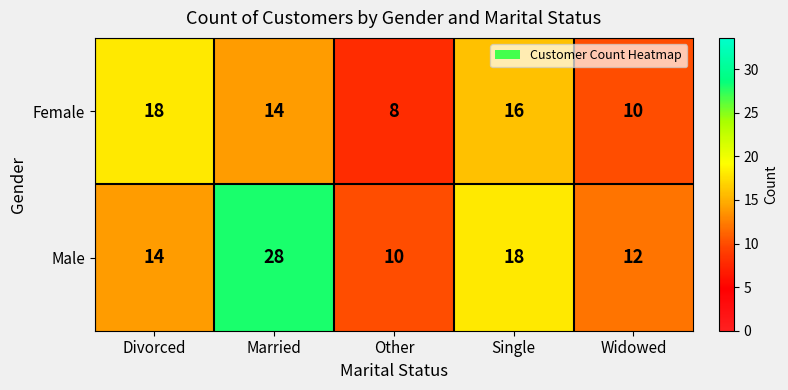

True or false: Female has a value of 5 at Other.

False